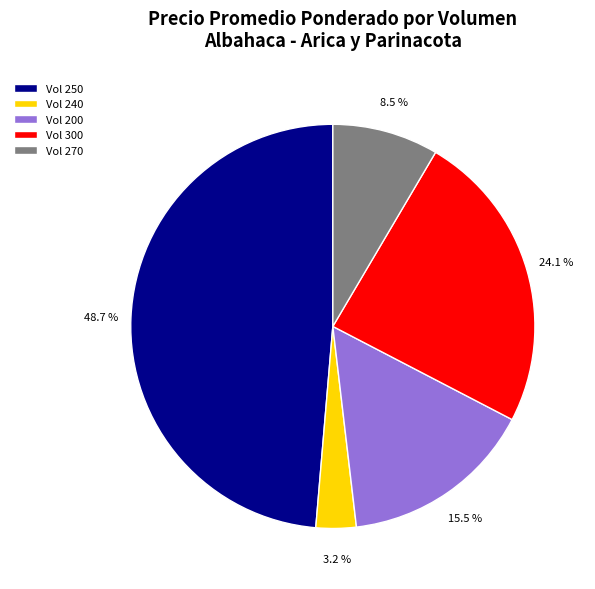

Does any single category account for the majority?

No